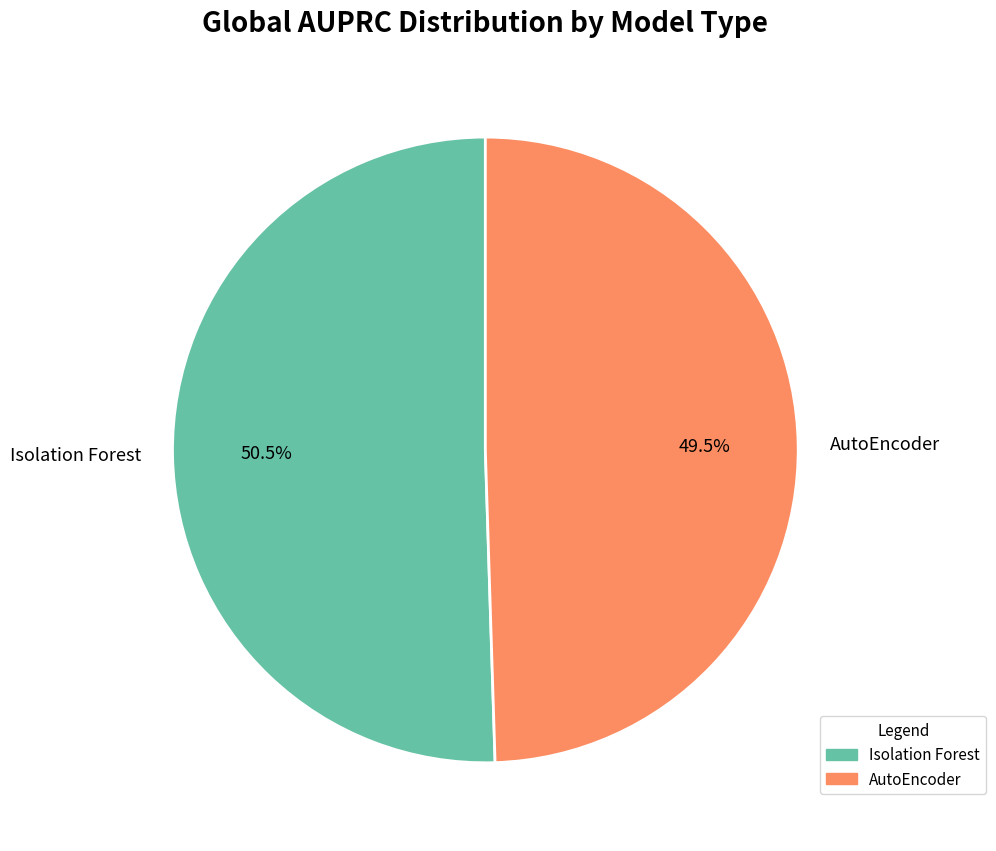

What is the smallest slice in the pie chart?

AutoEncoder